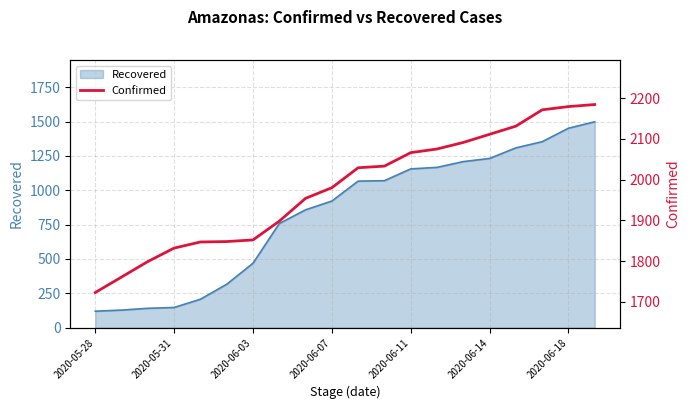

What is the highest value of the Recovered series?

1499